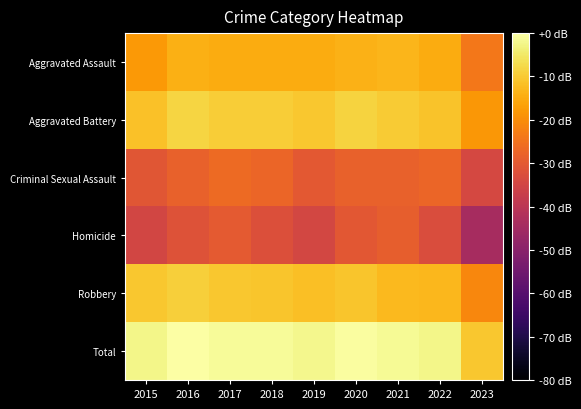

How many distinct data groups are displayed?

6